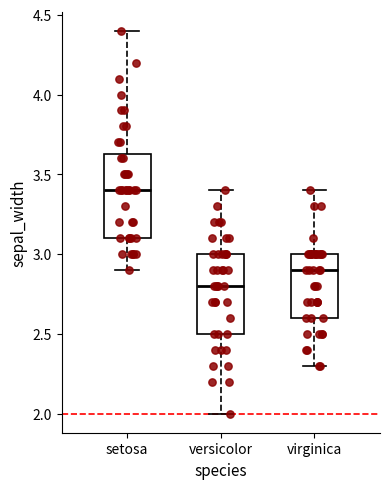

Which box's median line is the lowest?

versicolor